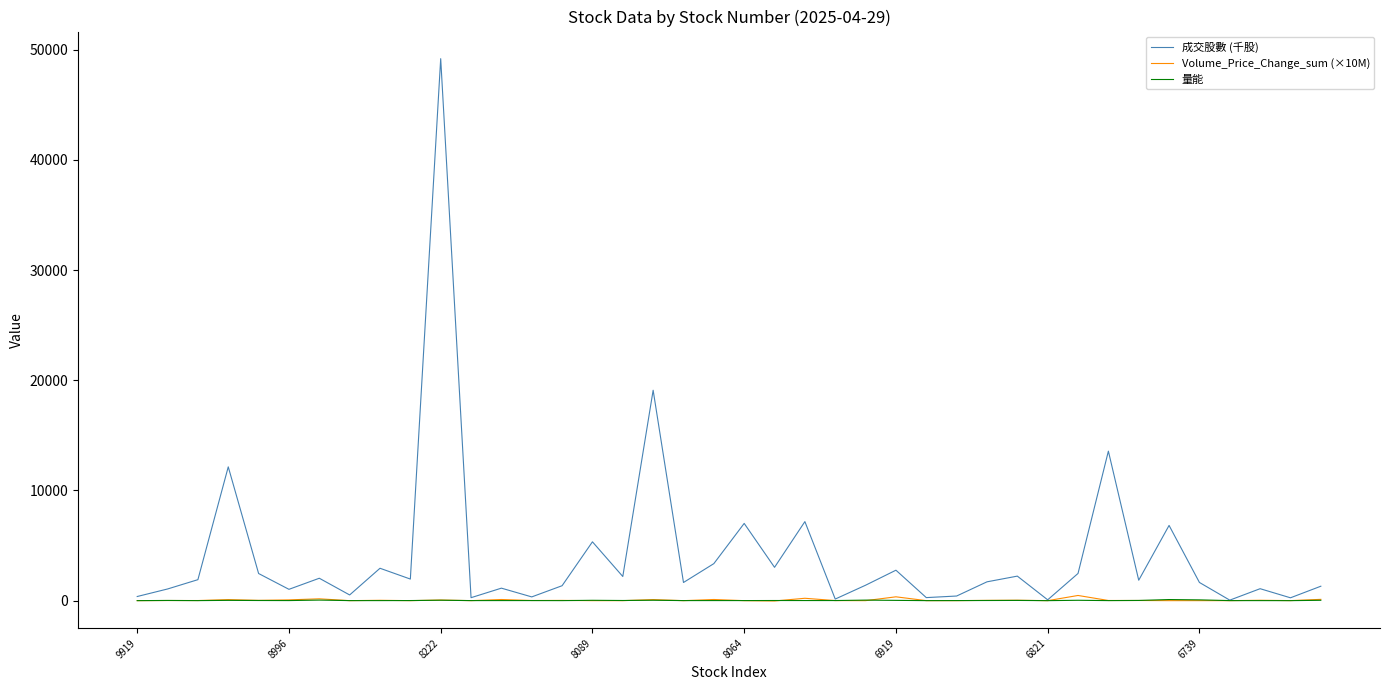

Which series has the largest total across all categories?

成交股數 (千股)